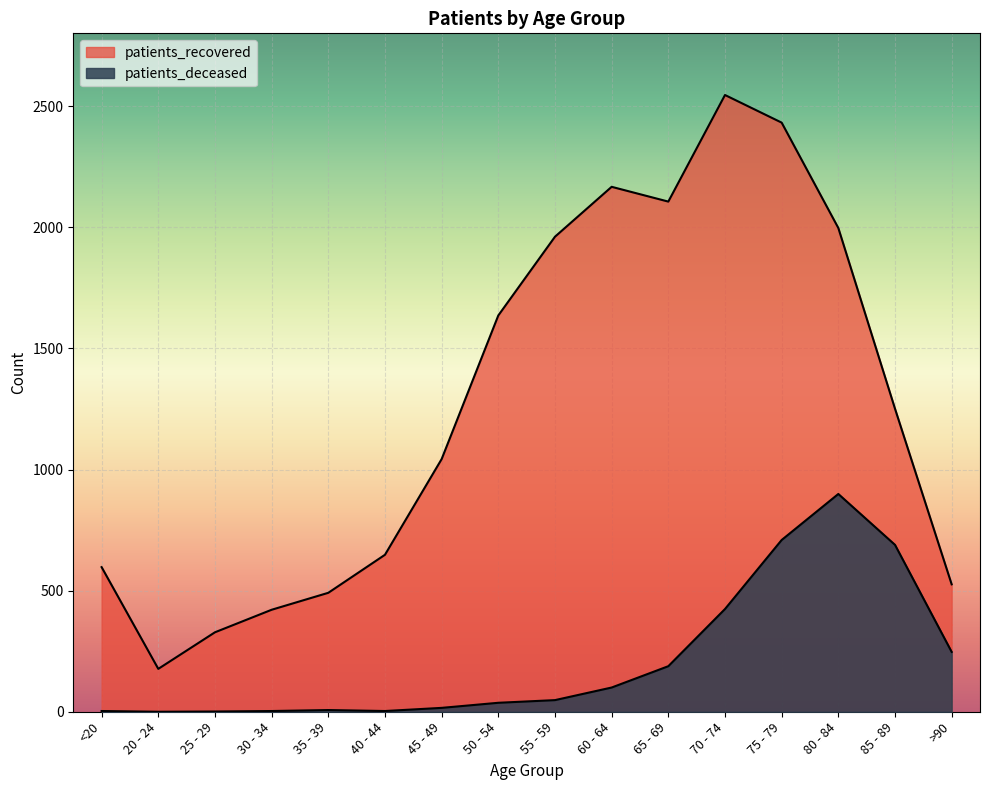

What is the label of the 14th point from the left?

80 - 84